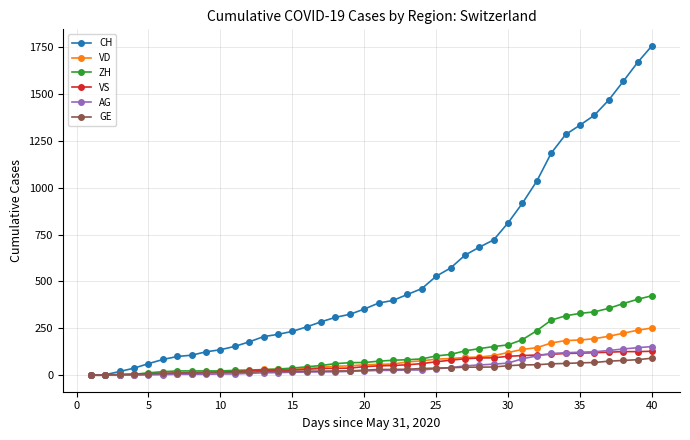

Which series has the largest total across all categories?

CH